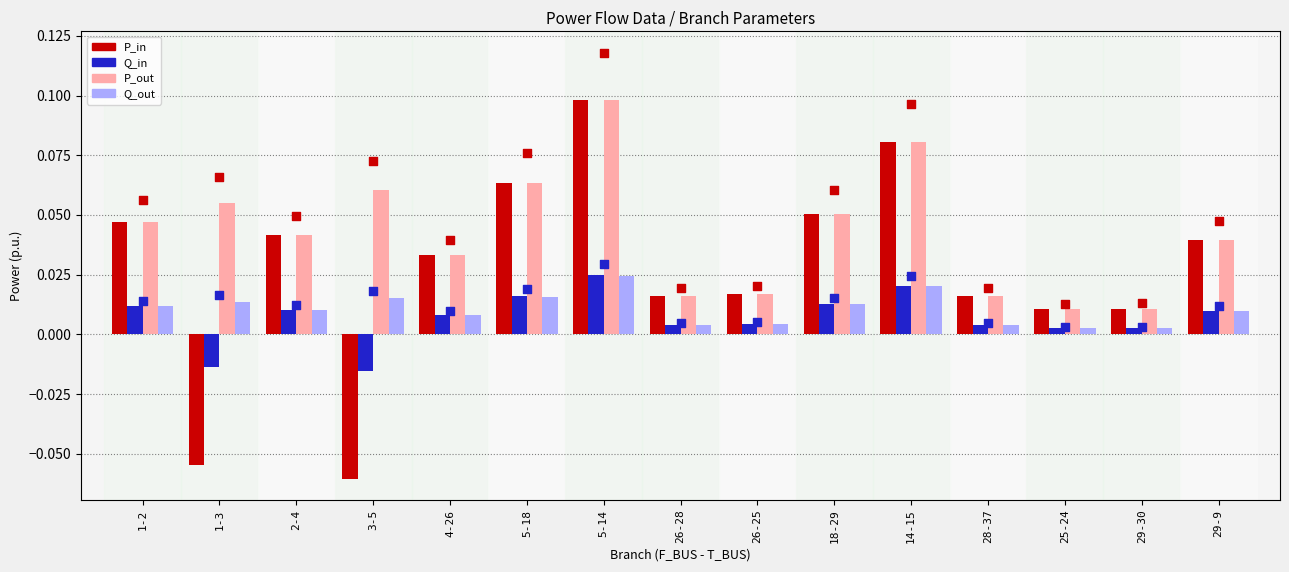

Which series reaches the maximum Y coordinate?

P_in